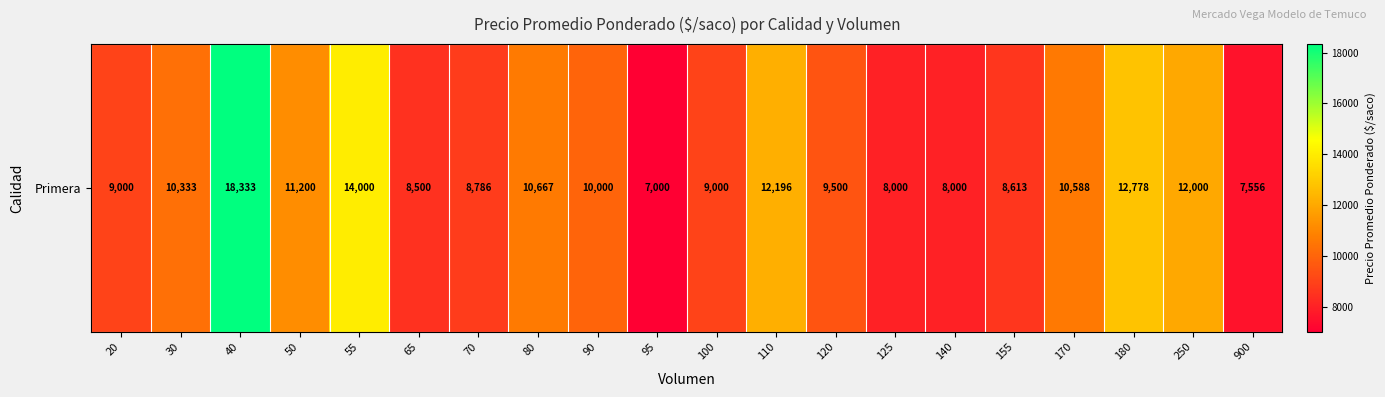

Reading left to right, extract all data points from this chart.

20=9000	30=10333	40=18333	50=11200	55=14000	65=8500	70=8786	80=10667	90=10000	95=7000	100=9000	110=12196	120=9500	125=8000	140=8000	155=8613	170=10588	180=12778	250=12000	900=7556